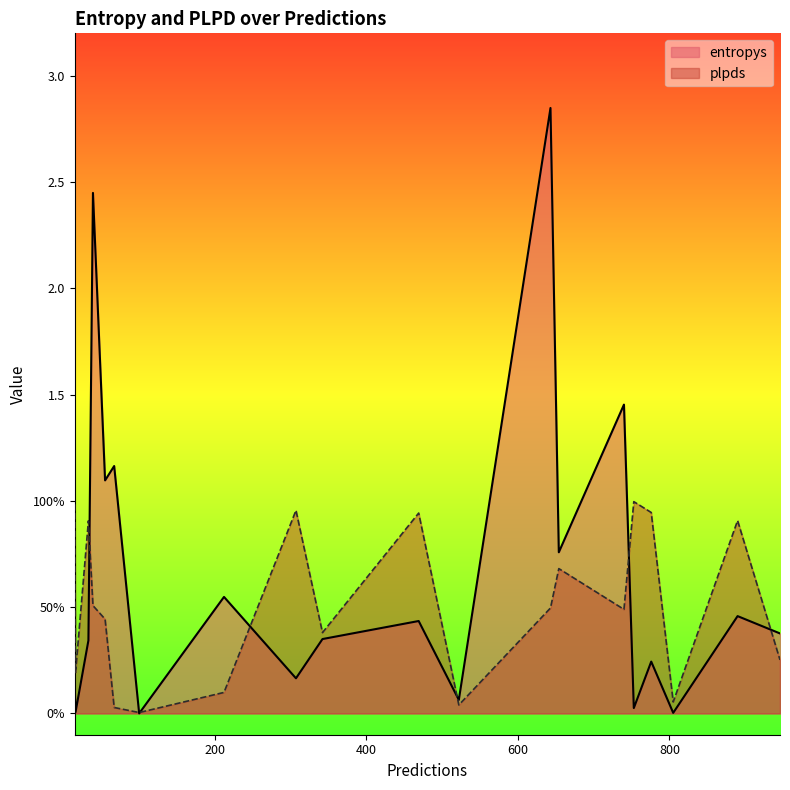

How many intersections are there between entropys and plpds?

15